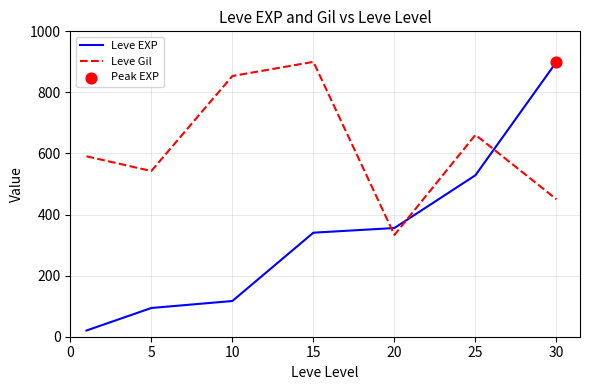

What is the lowest value of the Leve Gil series?

333.3